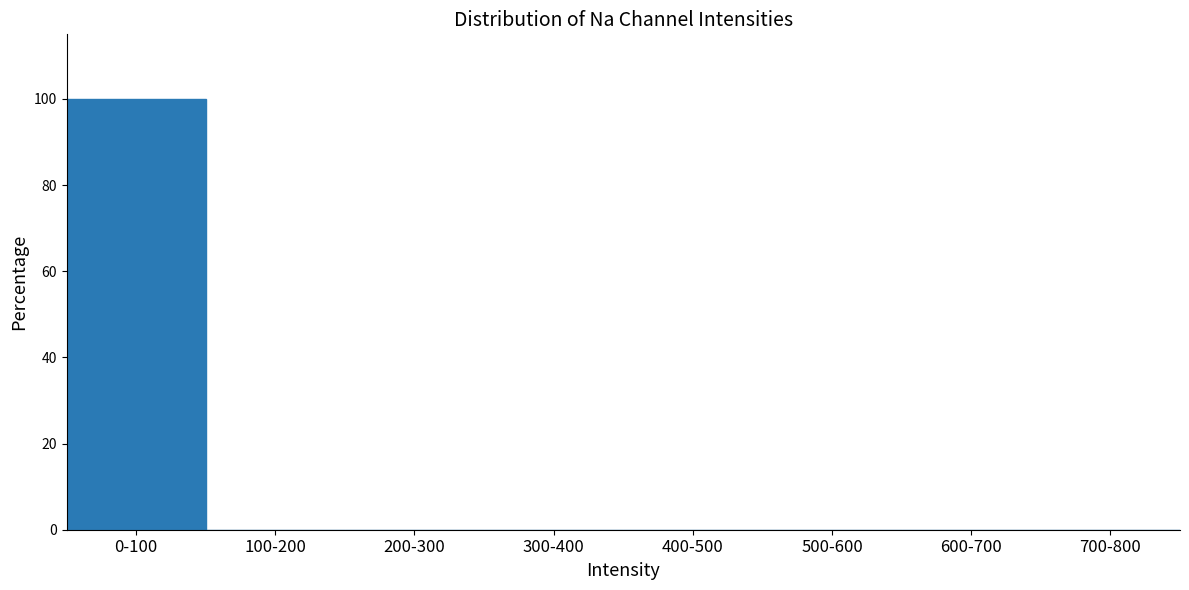

Reading right to left, what are all the values shown in this chart?

700-800=0	600-700=0	500-600=0	400-500=0	300-400=0	200-300=0	100-200=0	0-100=100